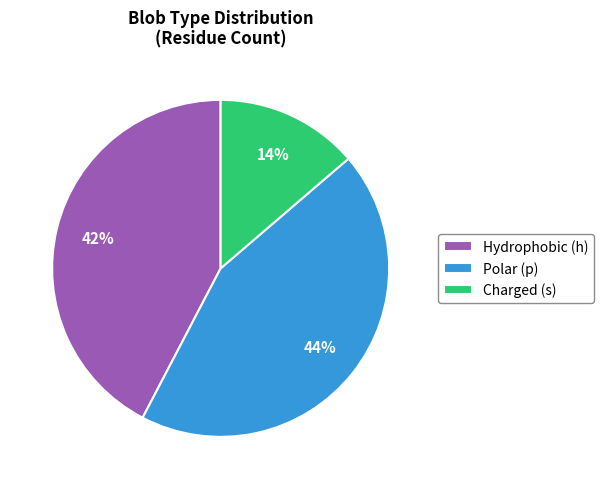

Which slice is the smallest?

Charged (s)